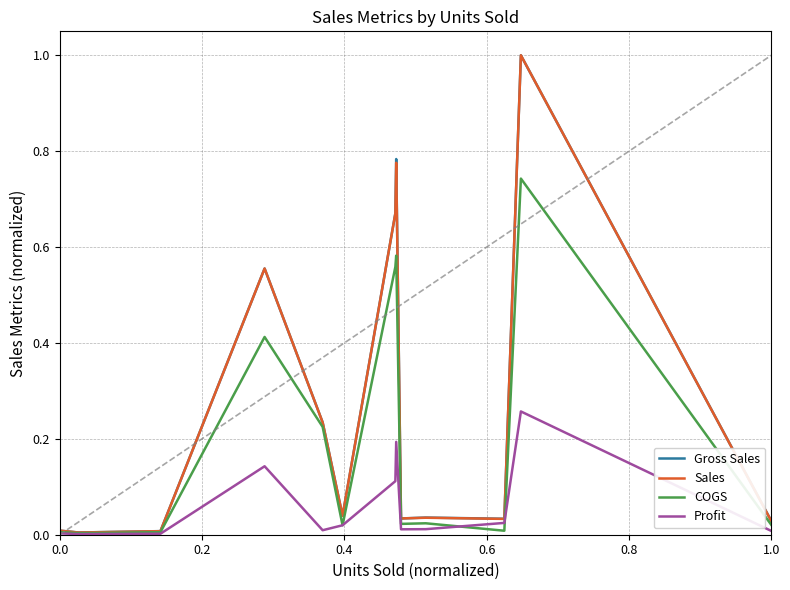

True or false: Sales has a value of 0.0 at 0.4.

False